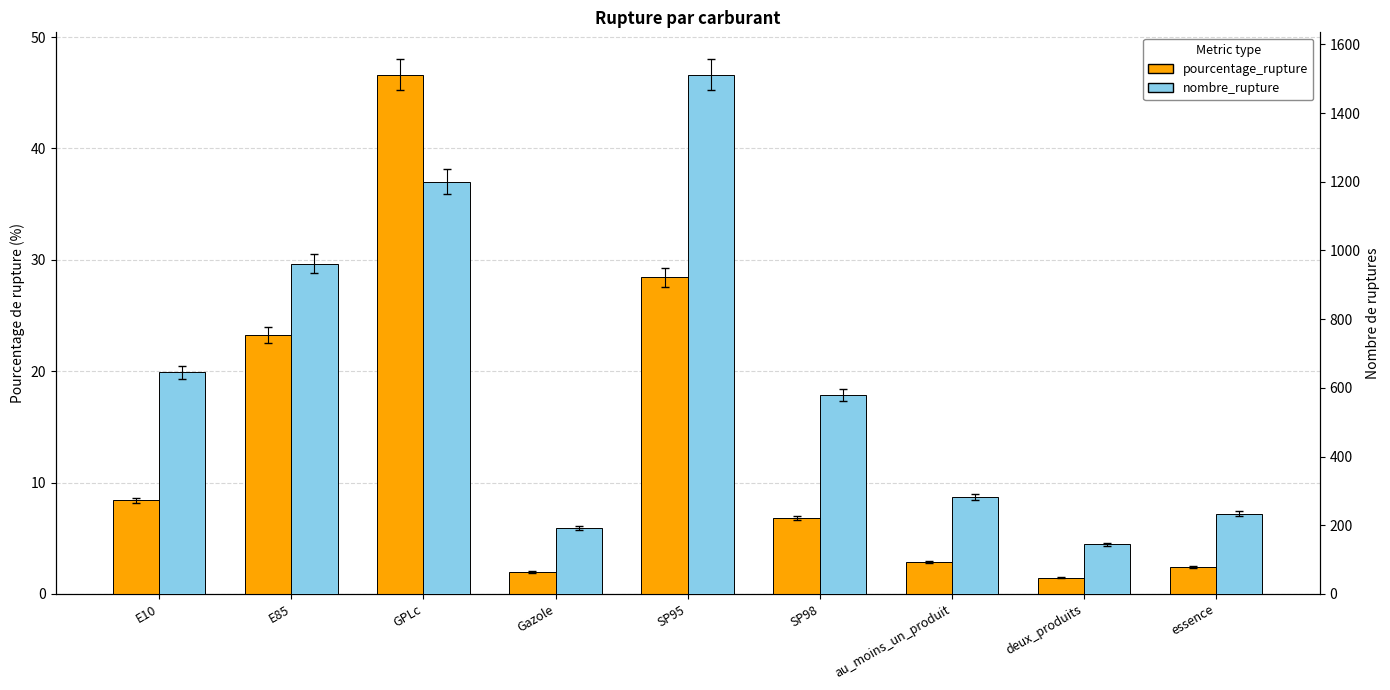

Which series changed the most between au_moins_un_produit and deux_produits?

nombre_rupture